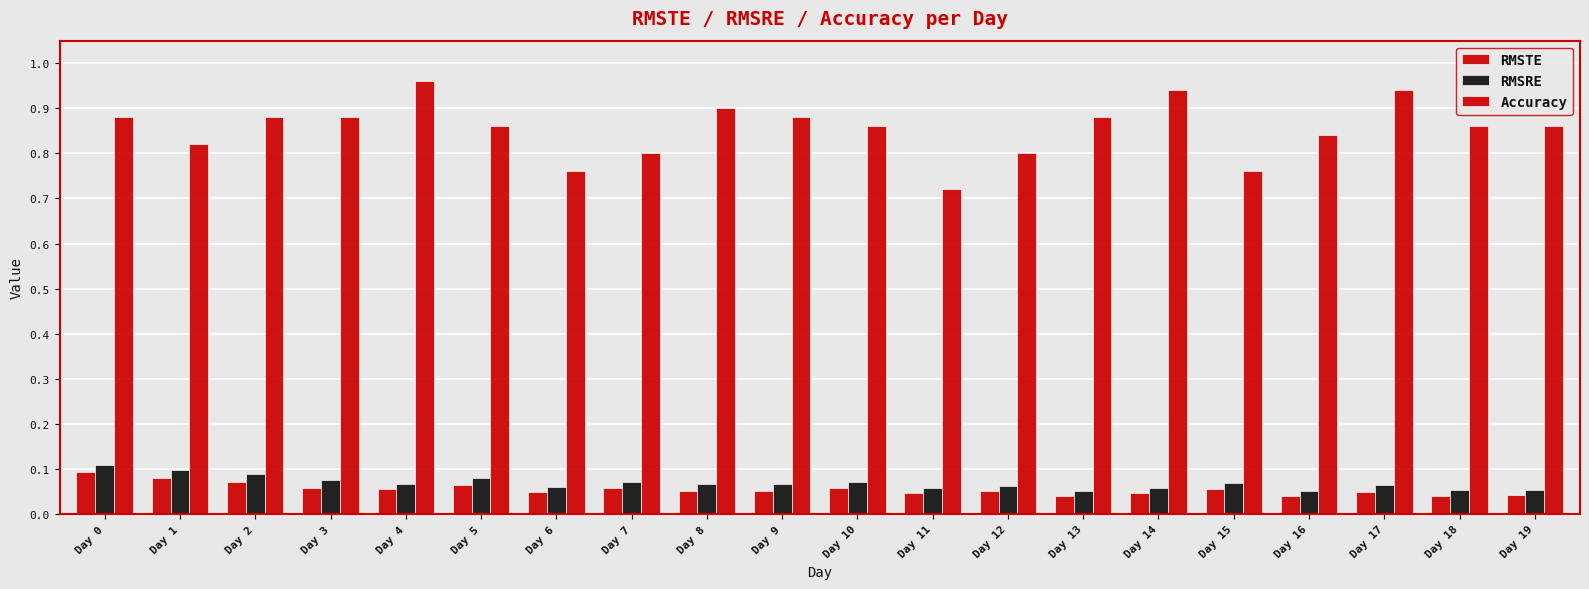

How many groups of bars are there?

20